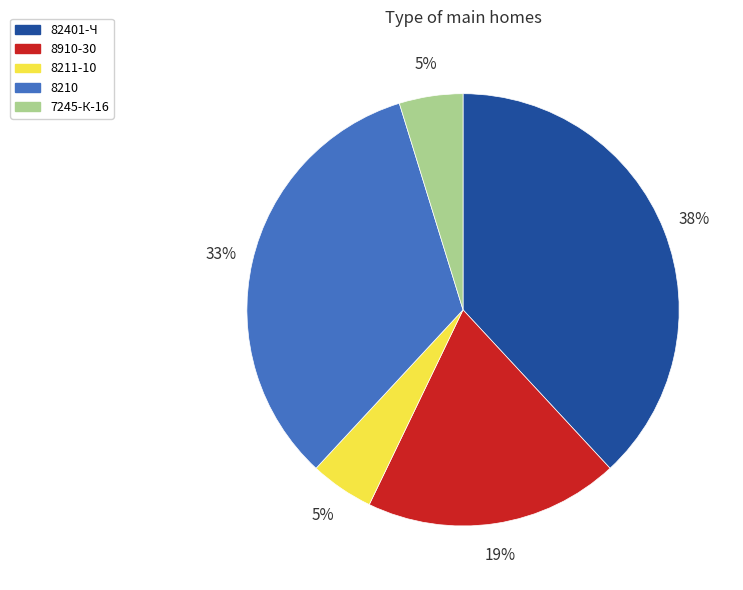

Is there a majority slice in this chart?

No